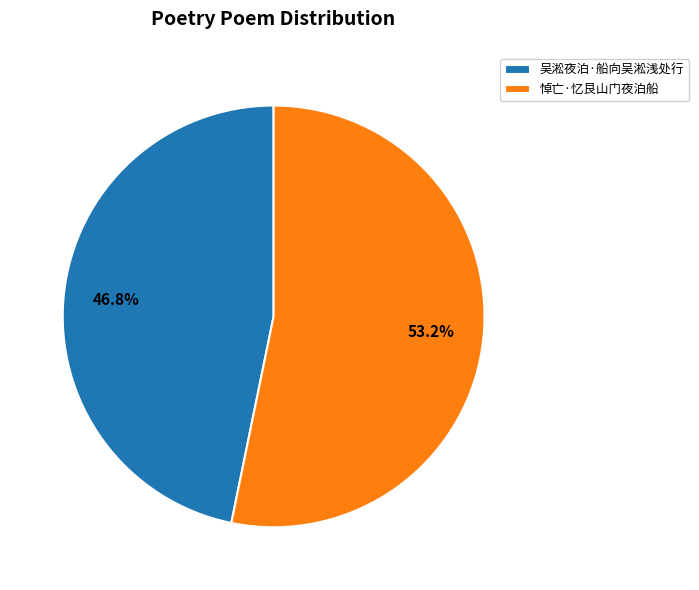

What percentage is the 吴淞夜泊·船向吴淞浅处行 slice, to the nearest percent?

47%